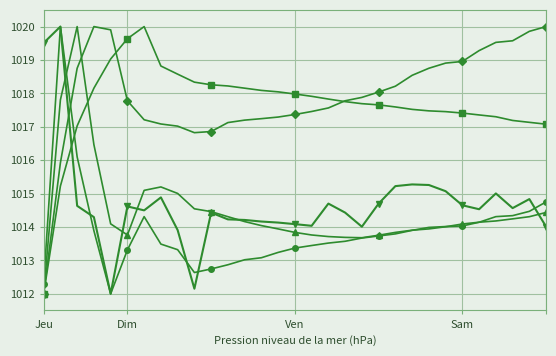

What is the minimum value shown in the chart?

1012.0